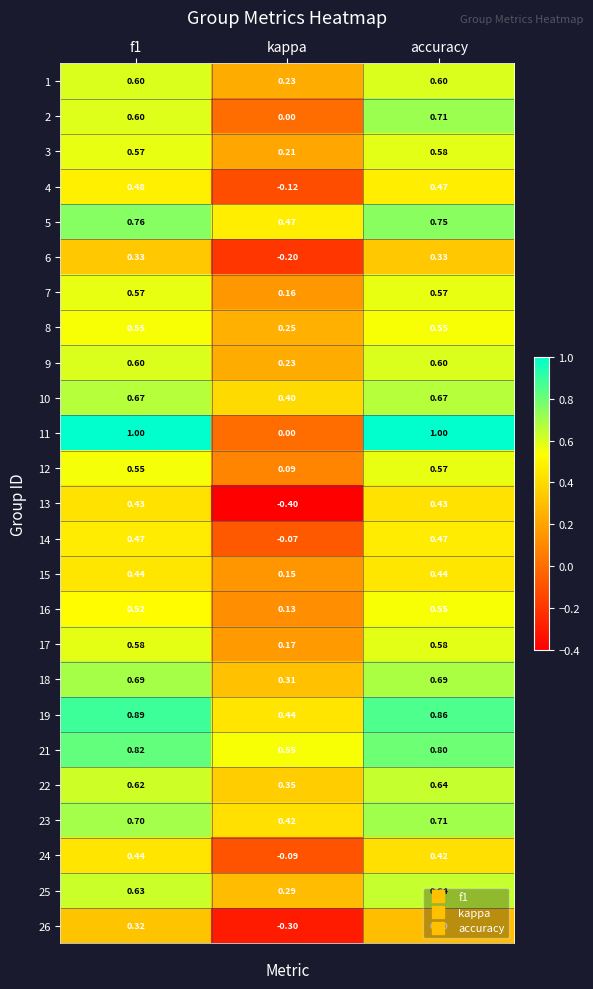

At which label is 2 closest to 0?

kappa